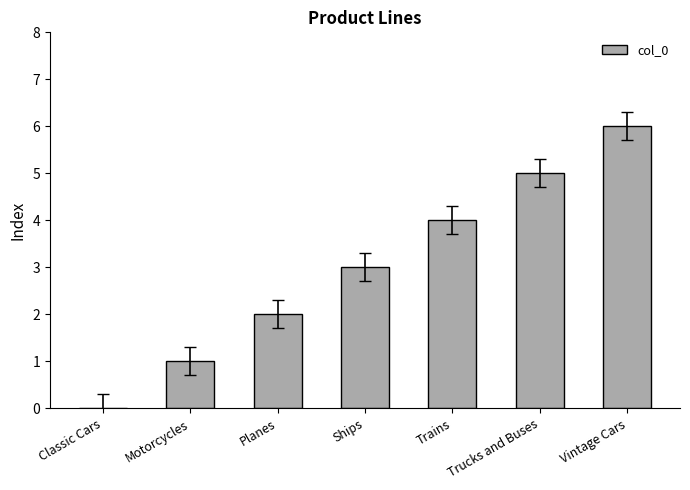

At which label is the value closest to 3?

Ships